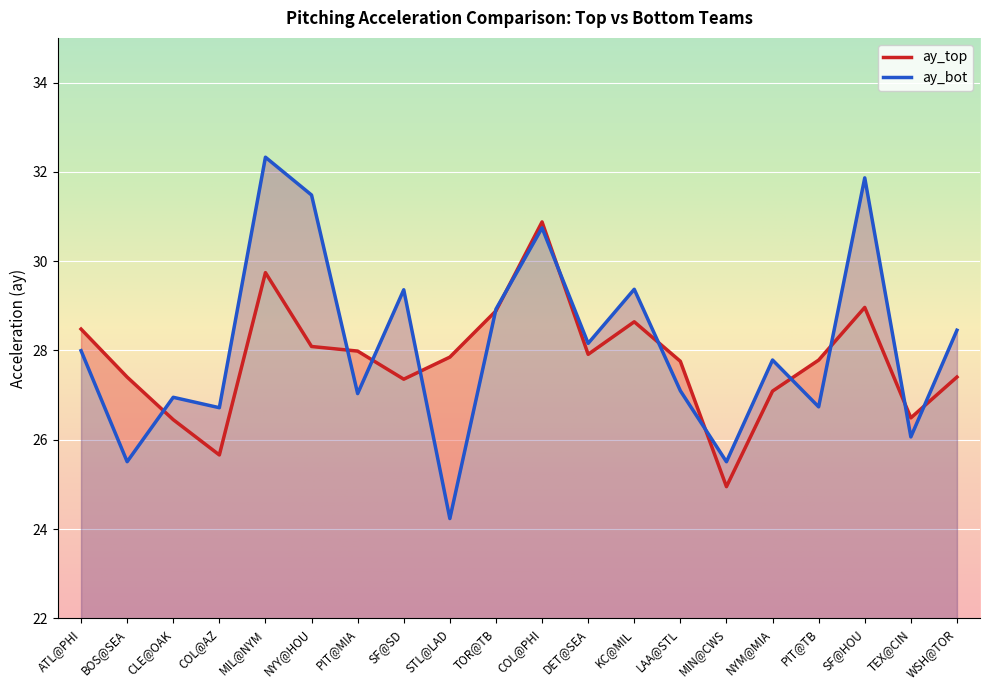

Is it true that ay_bot equals 11.5 at MIN@CWS?

False